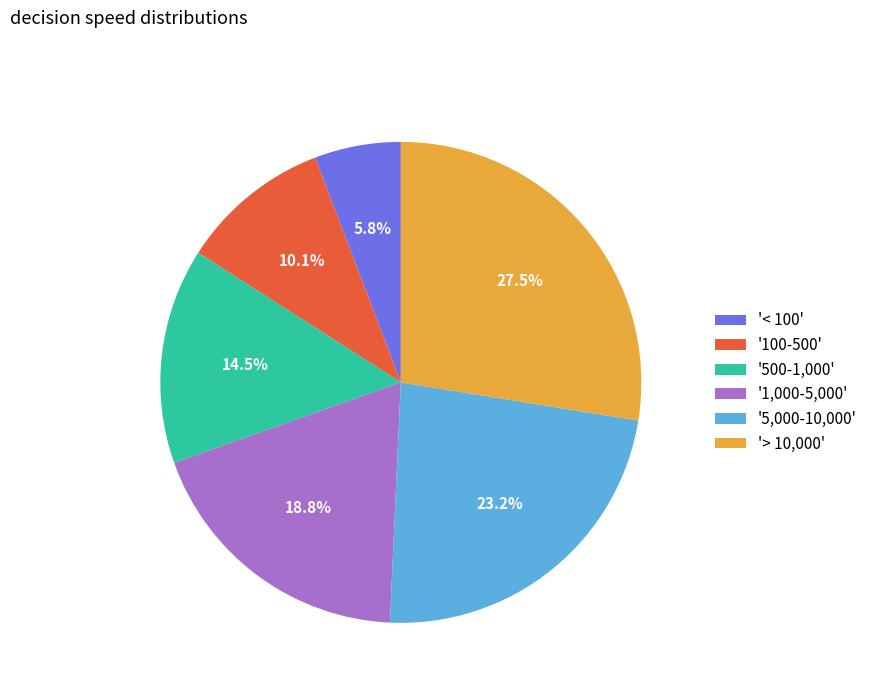

How many segments does this pie chart have?

6